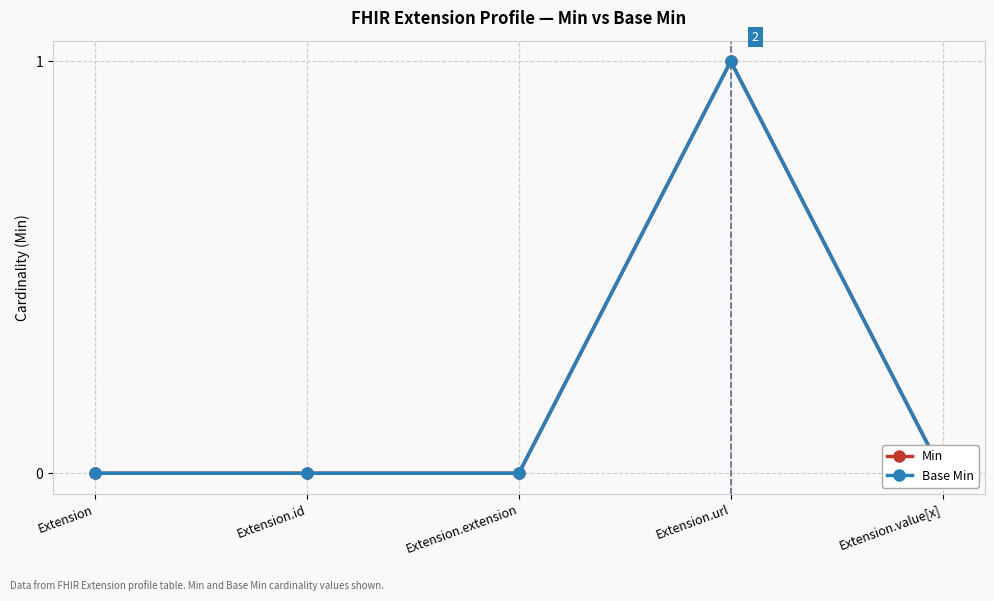

Is it true that Min equals 0 at Extension?

True